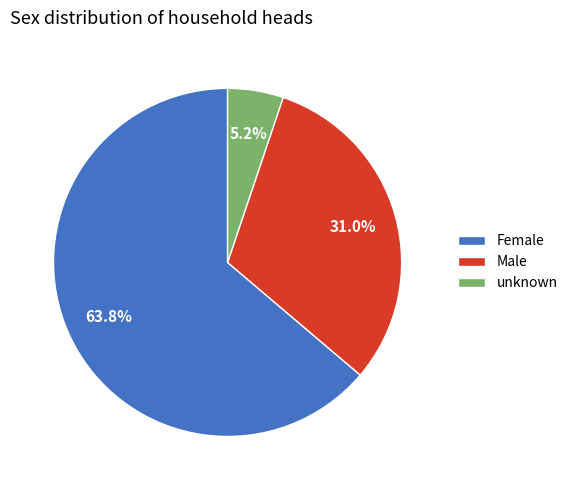

Is it true that Female is 64% of the pie?

True